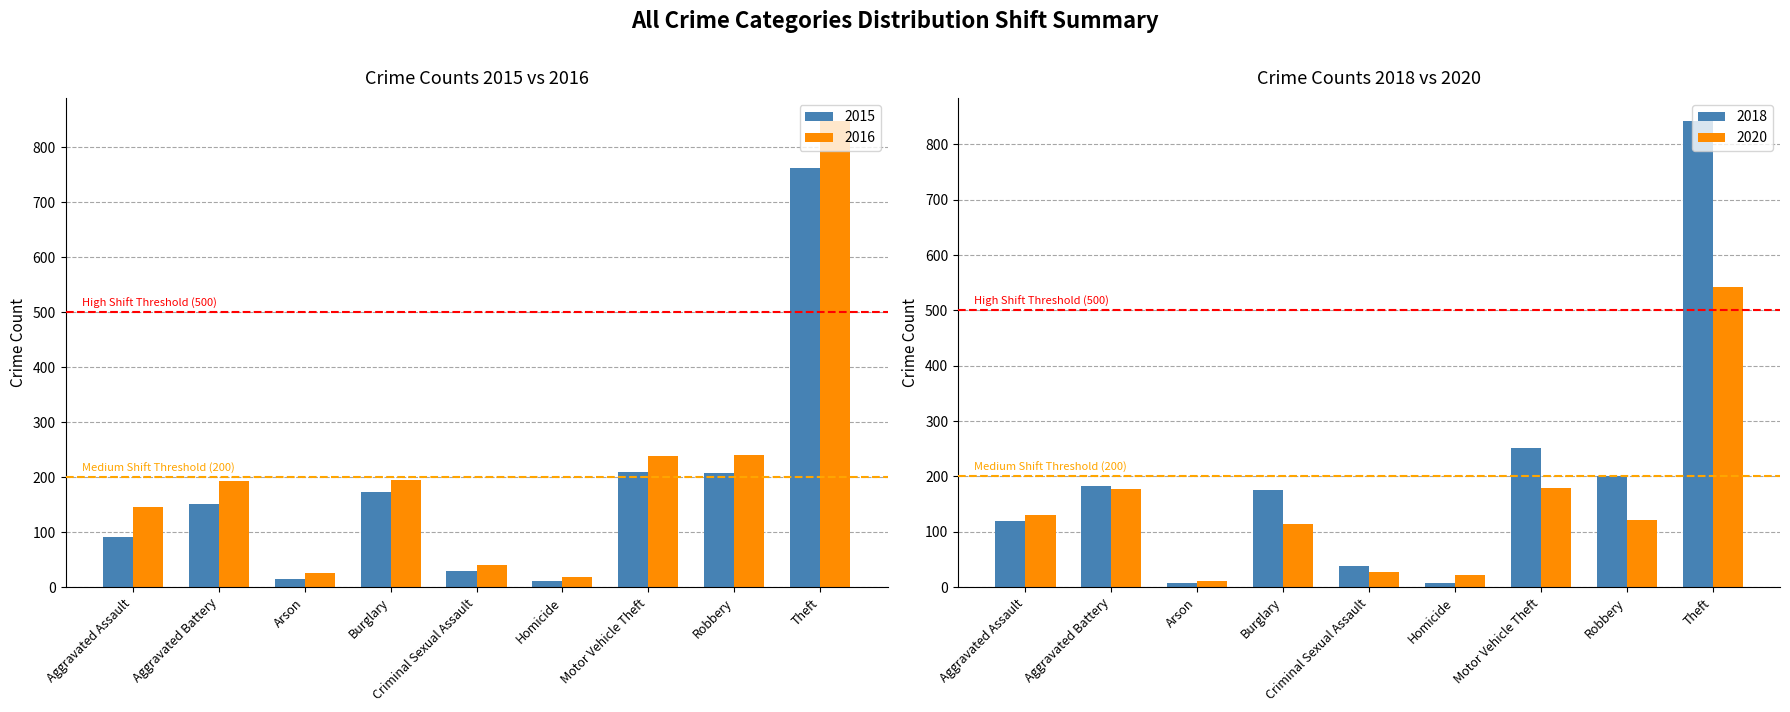

Between Aggravated Assault and Homicide, which is larger?

Aggravated Assault